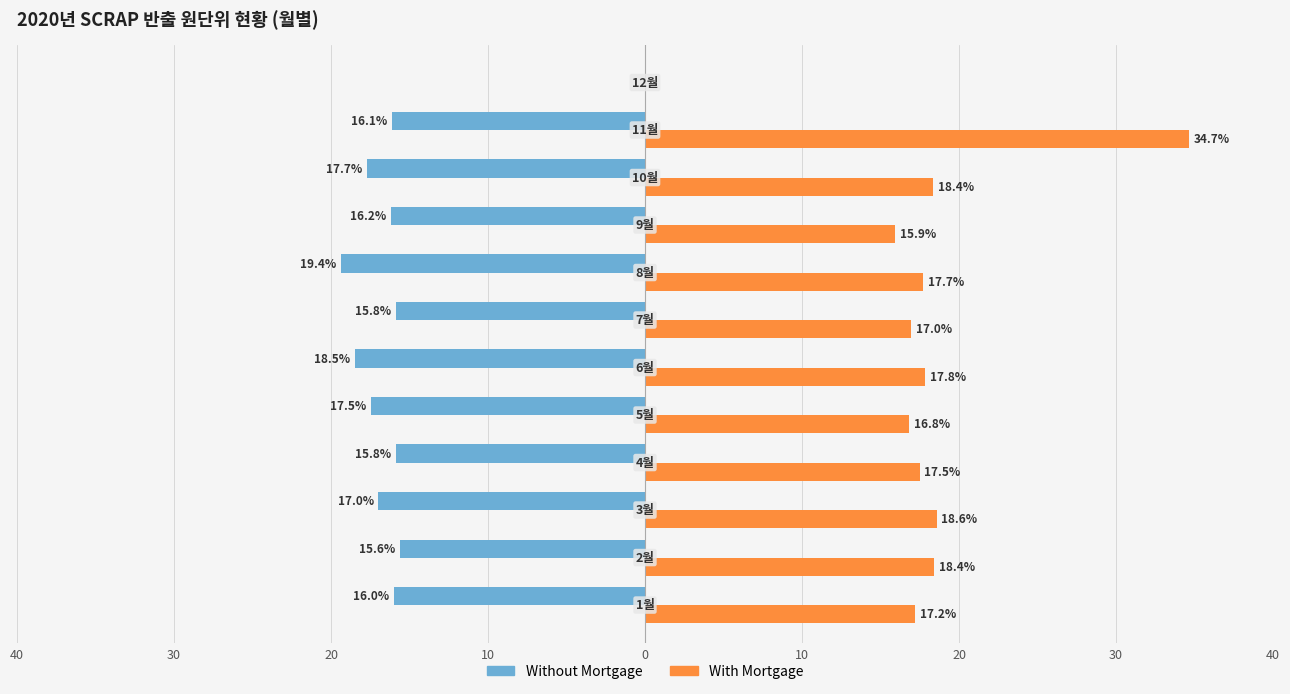

What is the value of the With Mortgage bar at the 1st from the left?

17.2